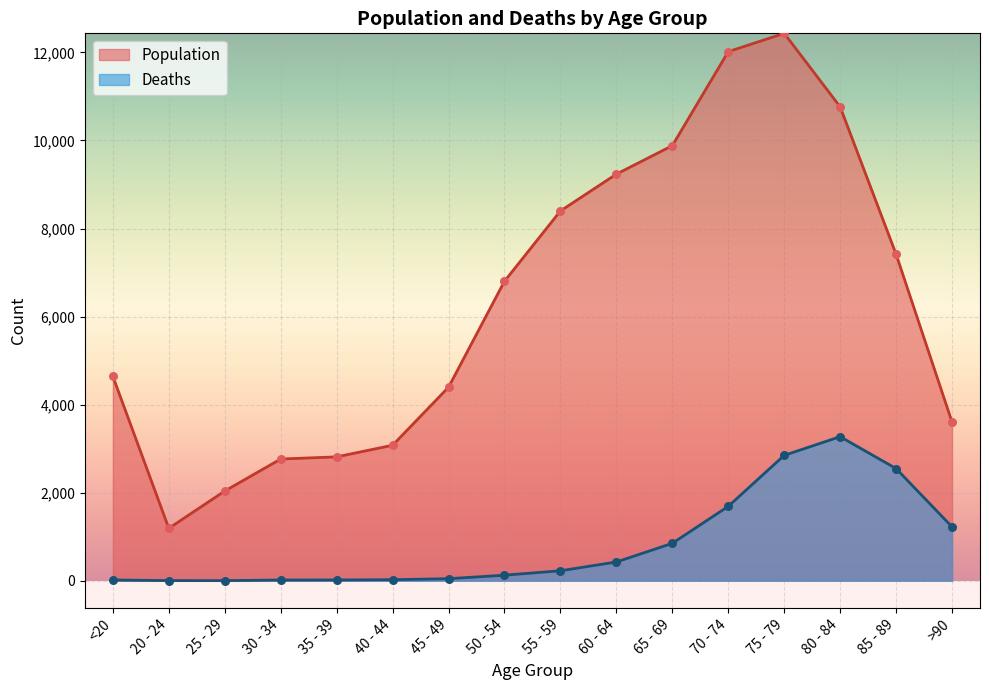

At which category is the sum across all series the highest?

75 - 79